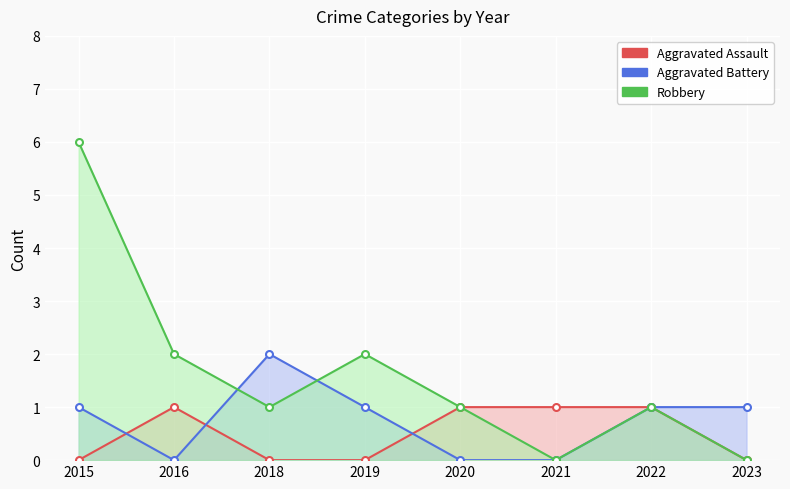

At which category is the sum across all series the highest?

2015